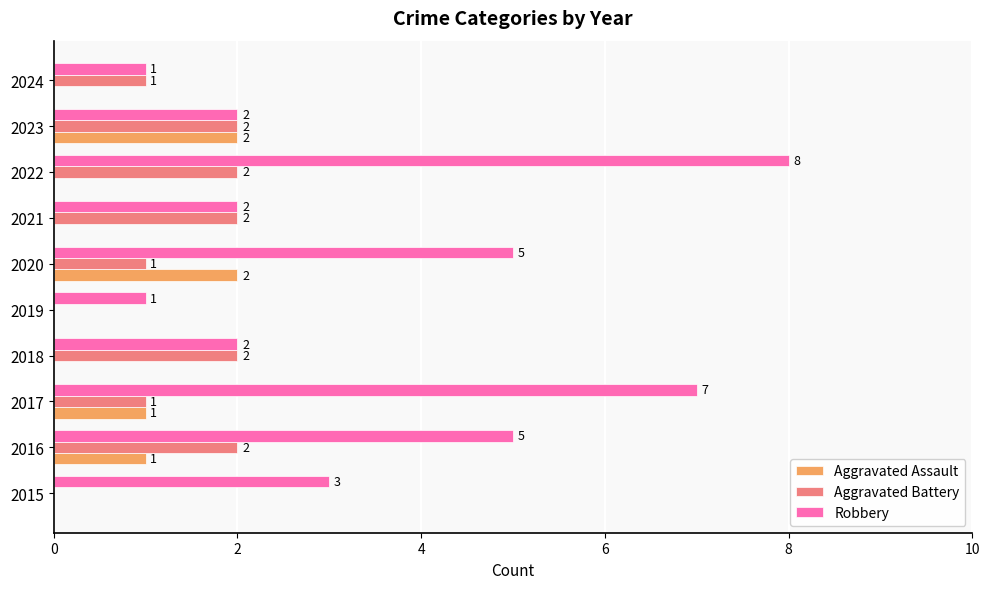

What is the sum of the Robbery values at 2016 and 2019?

6